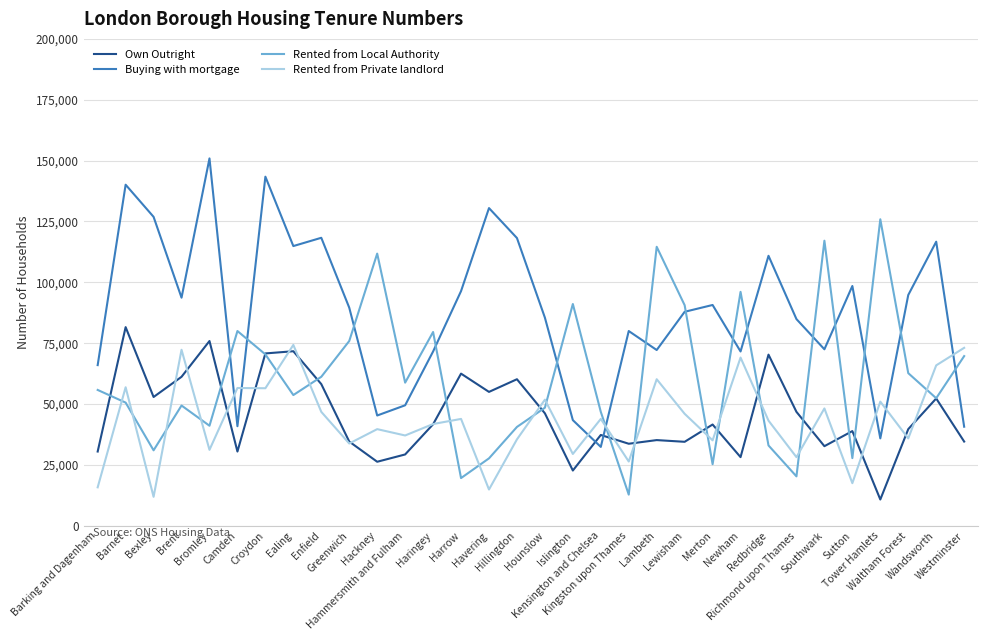

How many interior local peaks does the Buying with mortgage series have?

10